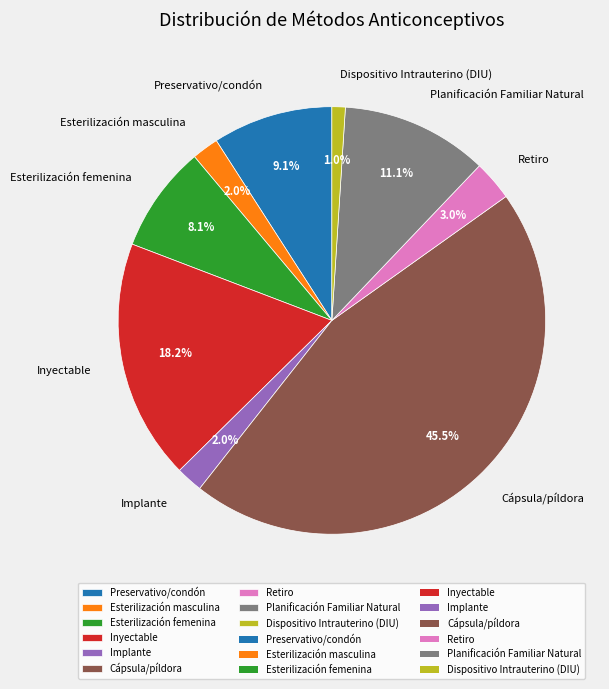

True or false: Dispositivo Intrauterino (DIU) accounts for 7% of the total.

False